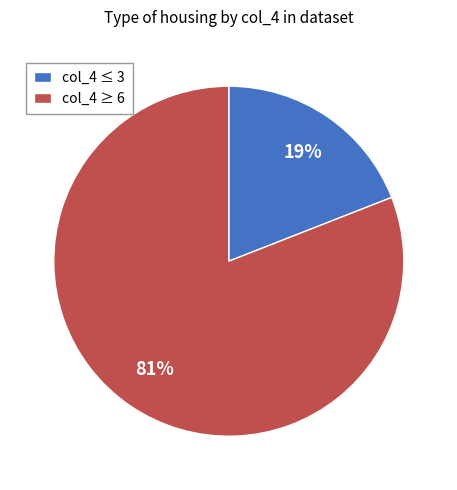

What percentage is the col_4 ≤ 3 slice, to the nearest percent?

19%